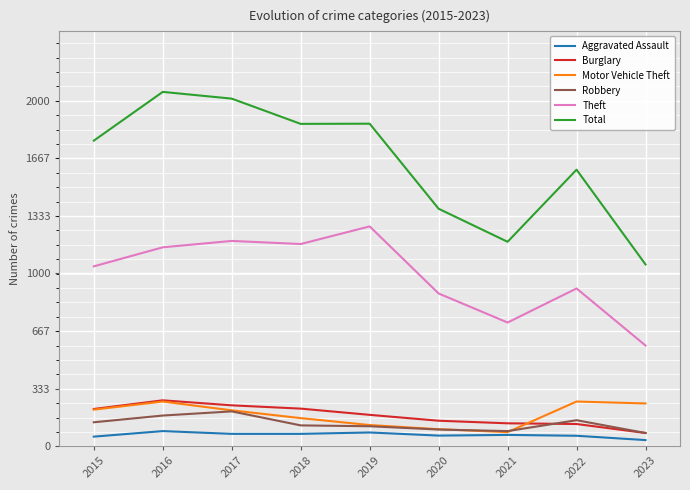

Which category has the highest value in the Burglary series?

2016